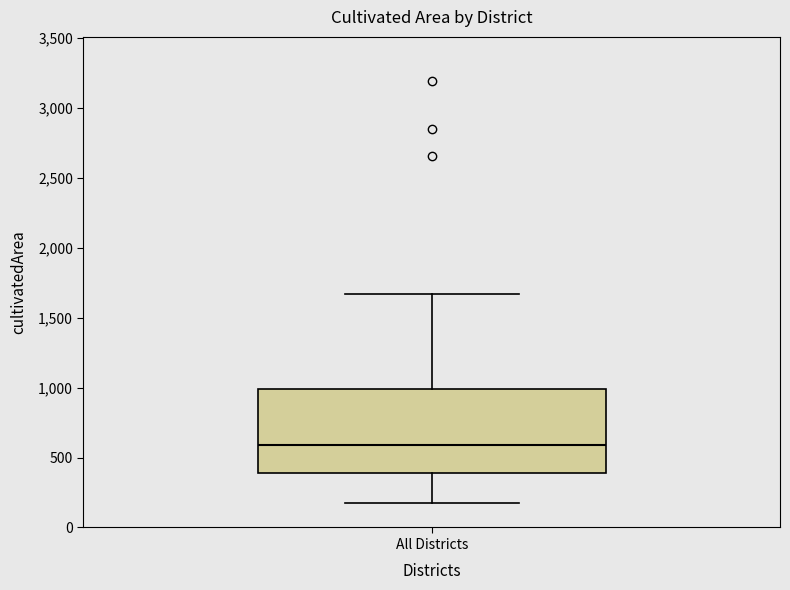

Transcribe this box plot: give where the median line is, the range the box spans, and where the two whiskers end, as read against the y-axis. The values are not printed on the chart, so give them approximately, as read against the axis.

median 600, box 400 to 1000, whiskers 200 to 1650